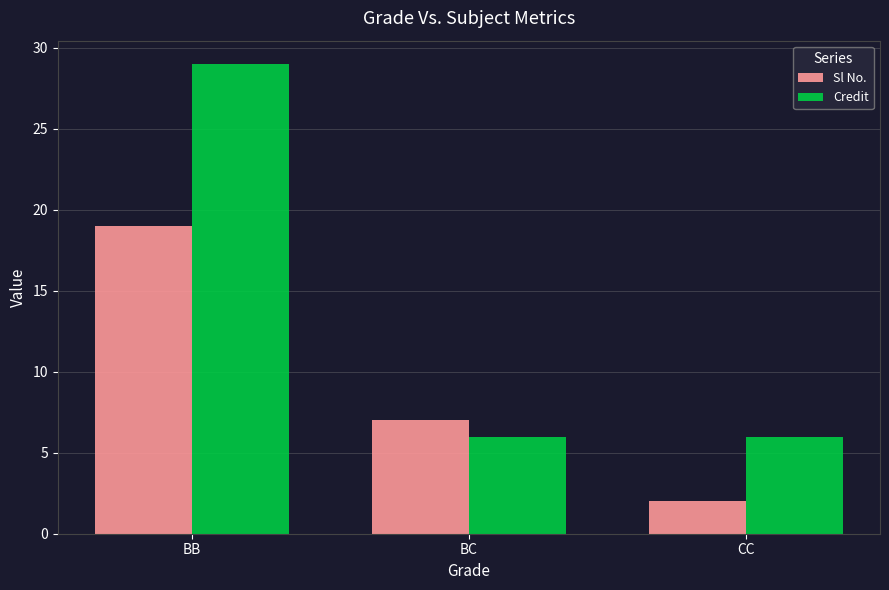

Reading left to right, list all the values displayed in this chart.

Sl No.: BB=19	BC=7	CC=2
Credit: BB=29	BC=6	CC=6